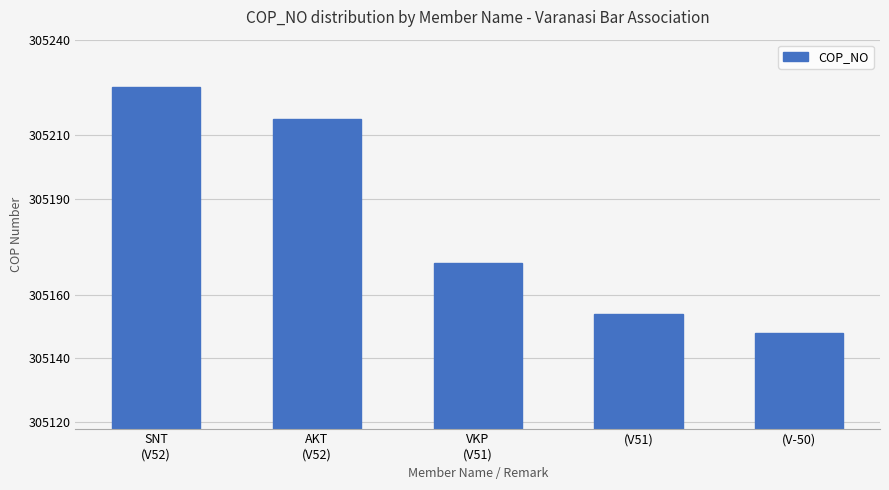

At which label does the data first exceed 305170?

SNT
(V52)